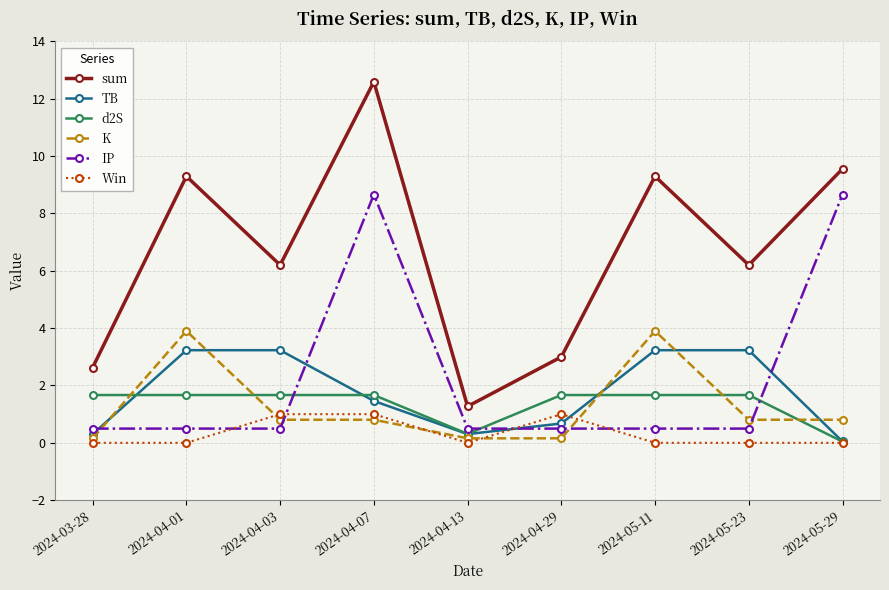

How many lines are shown in the chart?

6